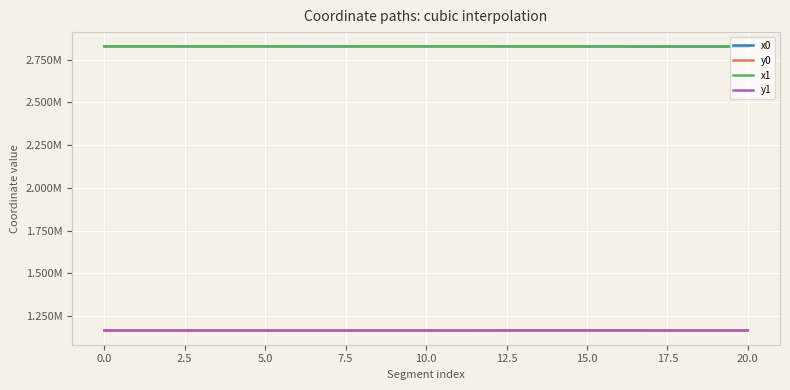

Which series ends up on top after the final intersection of x1 and x0?

x1